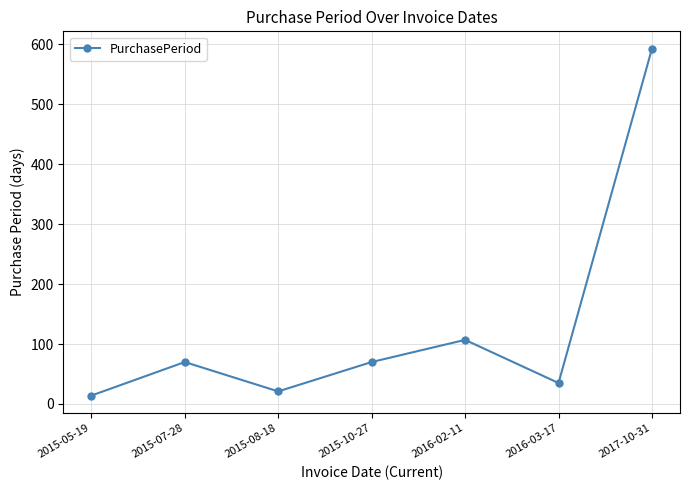

What is the smallest value displayed?

14